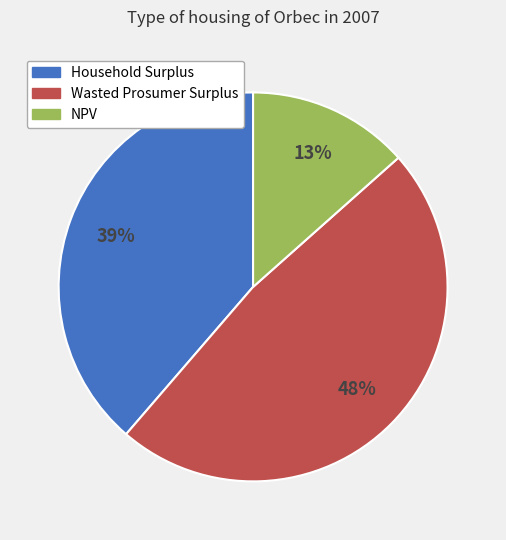

Count the number of slices in the pie.

3